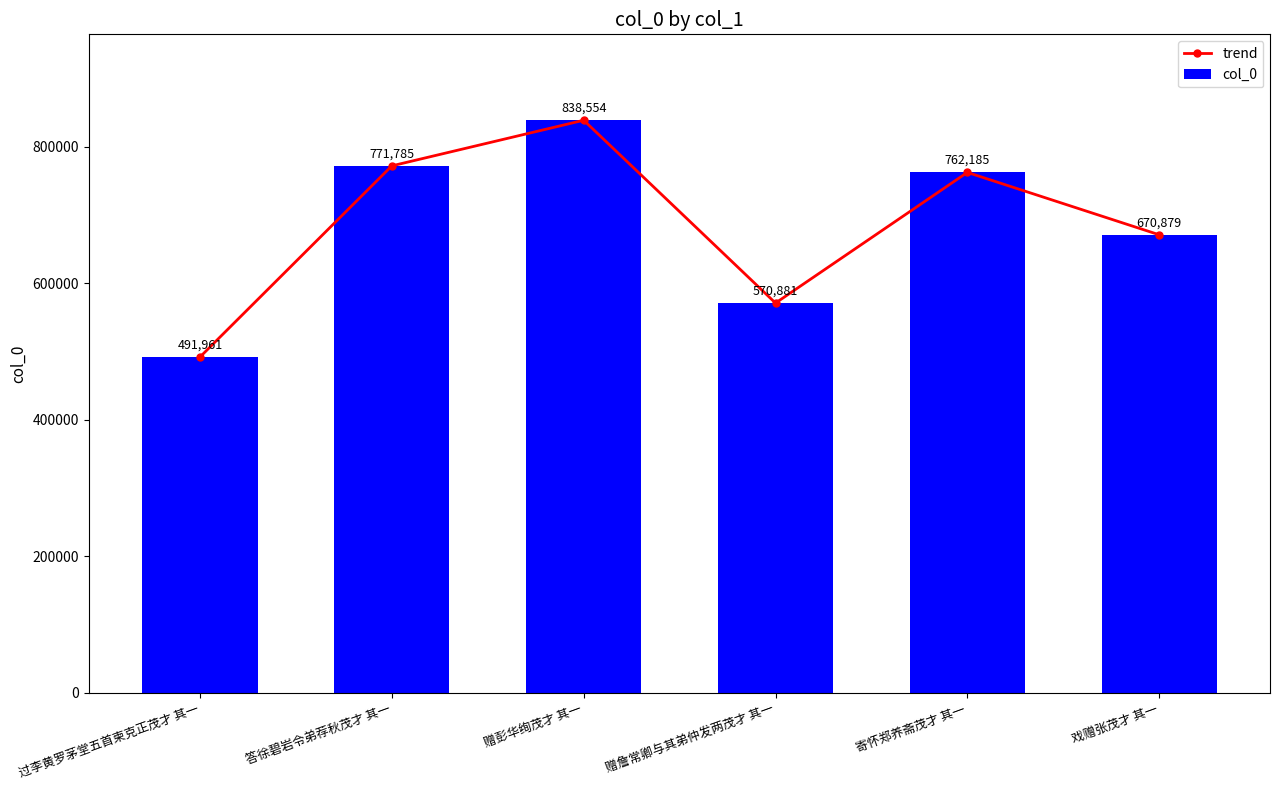

The col_0 series shows 491347 at 赠彭华绚茂才 其一. True or false?

False